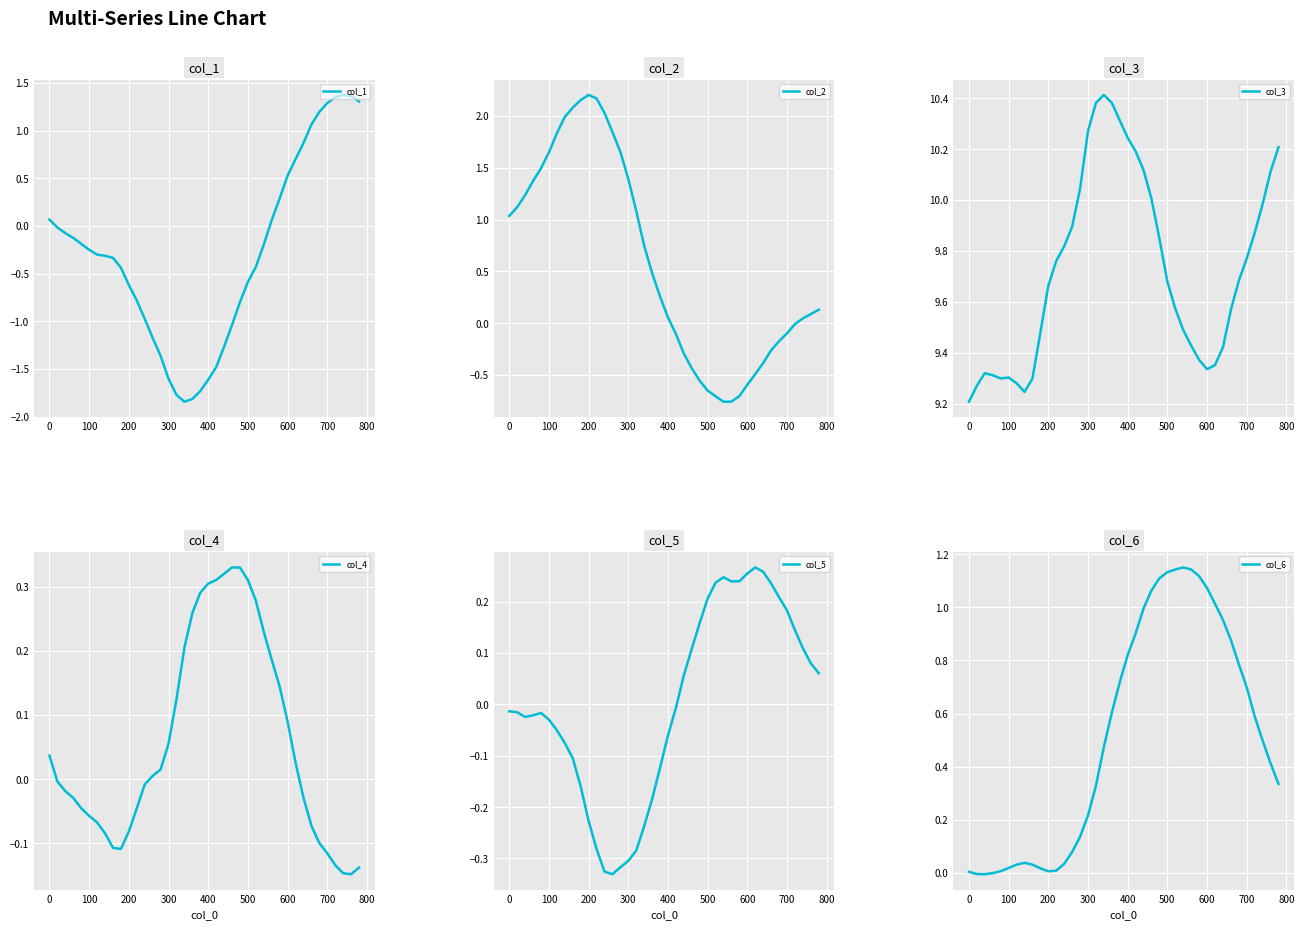

How many data points in col_1 are above 0?

13